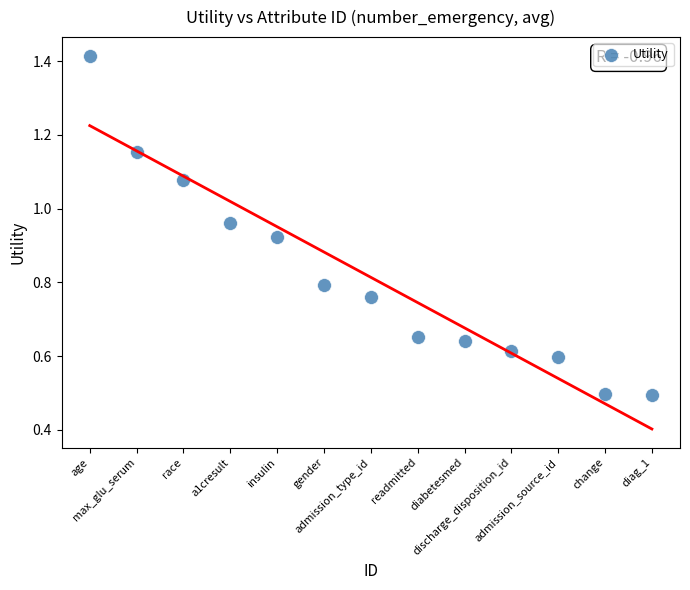

What is the range of X values (max minus min)?

12.0